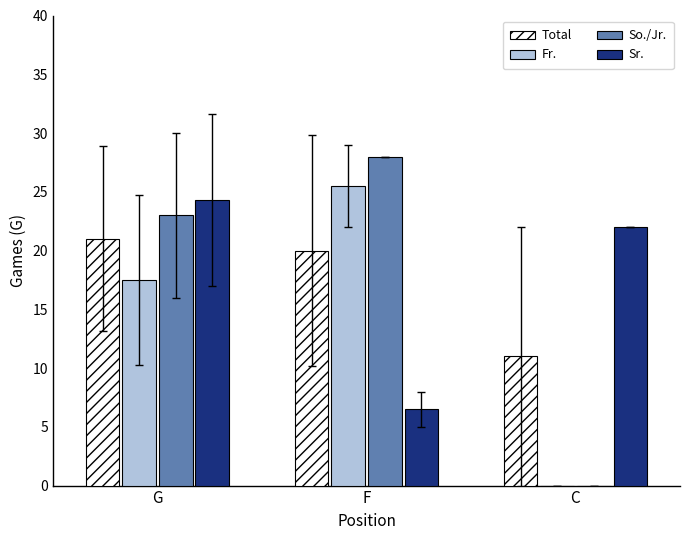

Reading left to right, list all the values displayed in this chart.

Total: 21.0	20.0	11.0
Fr.: 17.5	25.5	0.0
So./Jr.: 23.0	28.0	0.0
Sr.: 24.3	6.5	22.0